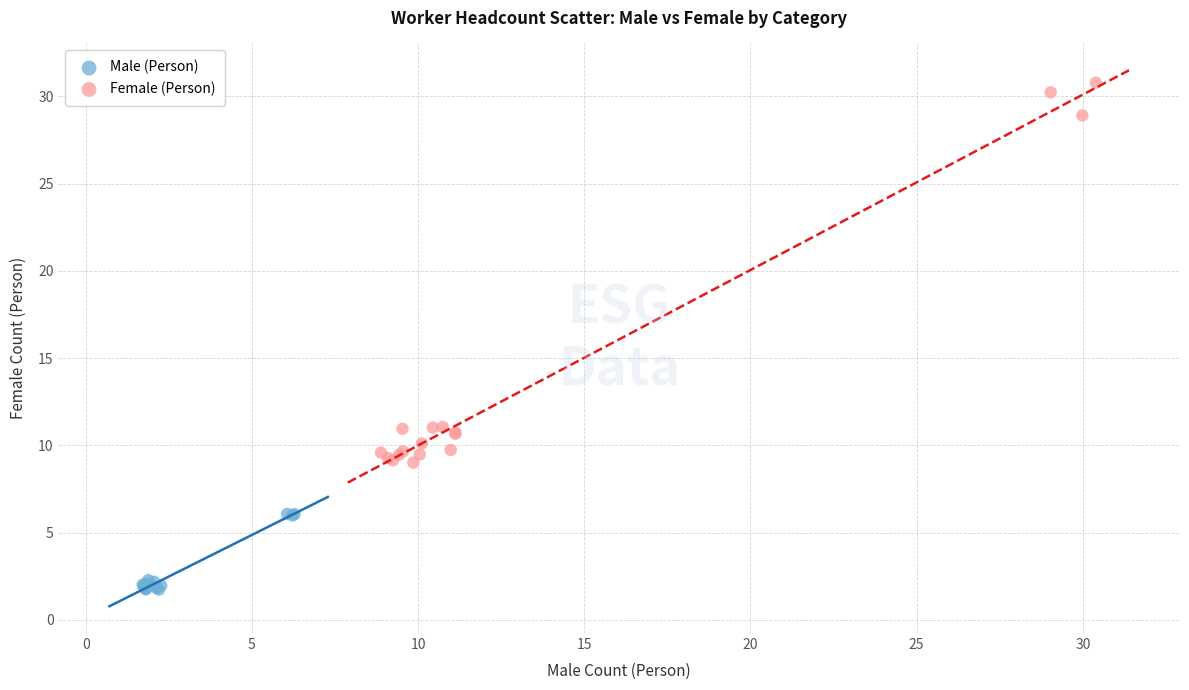

Which series reaches the maximum Y coordinate?

Female (Person)